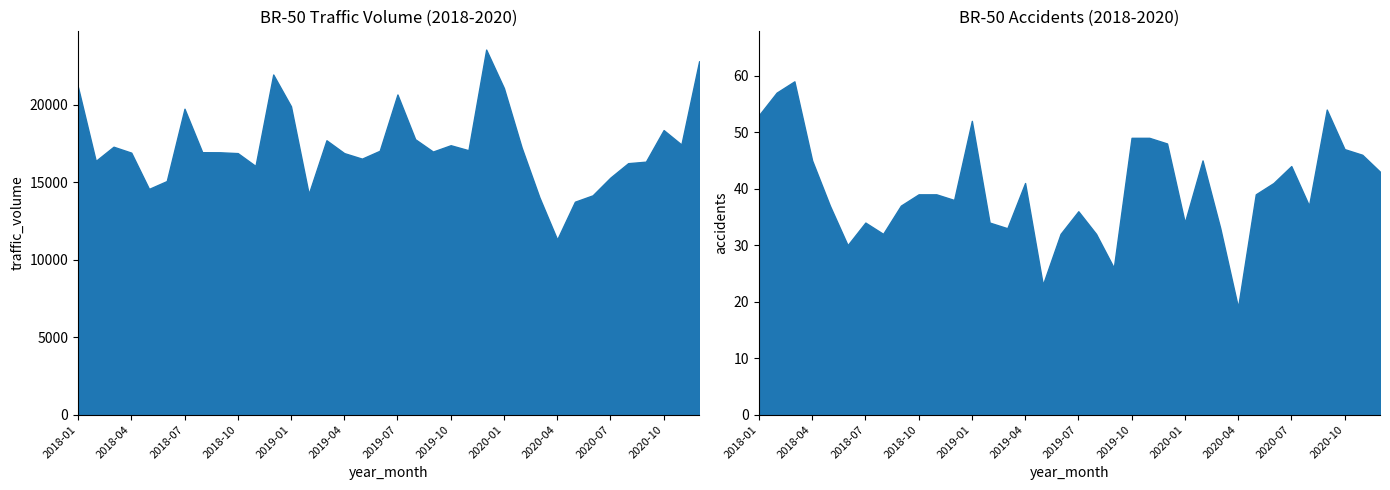

What is the sum of the traffic_volume values at 2019-01 and 2020-04?

31196